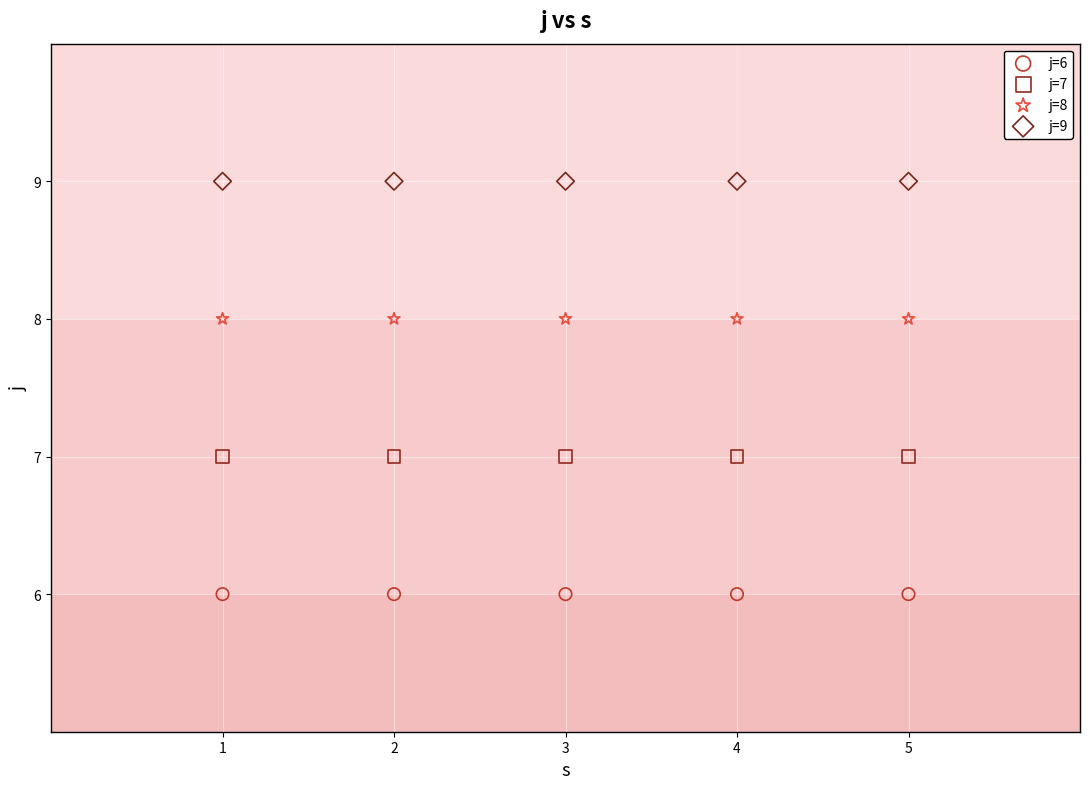

Which series reaches the minimum Y coordinate?

j=6